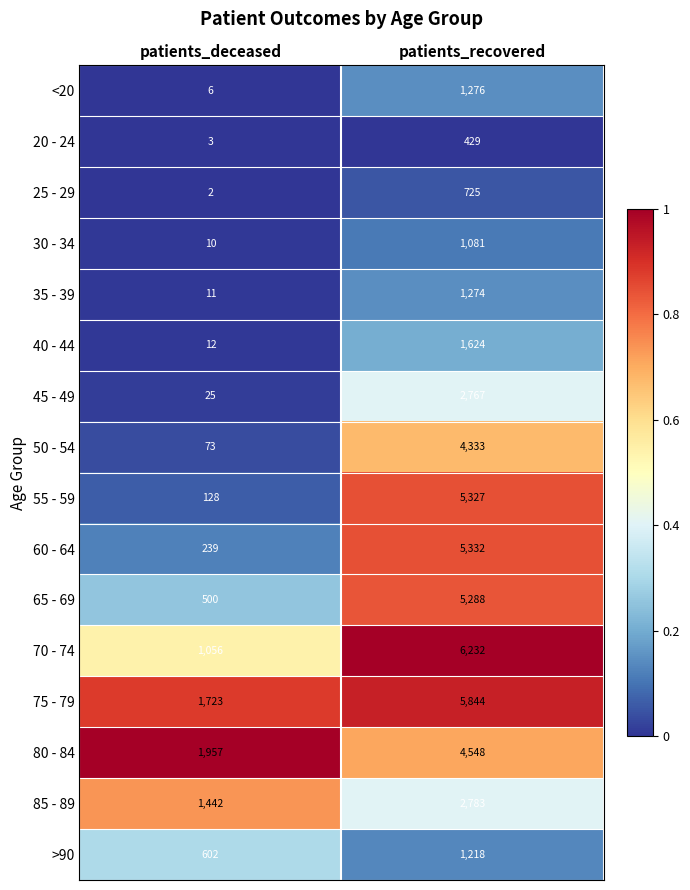

What is the sum of all 20 - 24 values?

432